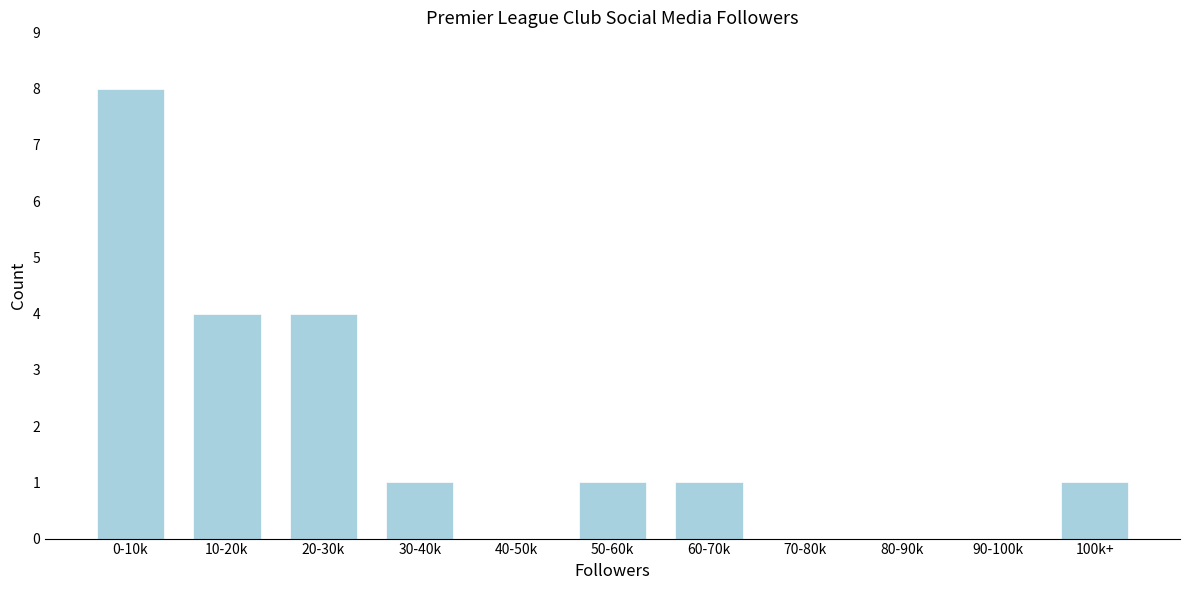

Reading left to right, transcribe all the data shown in this chart.

0-10k=8	10-20k=4	20-30k=4	30-40k=1	40-50k=0	50-60k=1	60-70k=1	70-80k=0	80-90k=0	90-100k=0	100k+=1